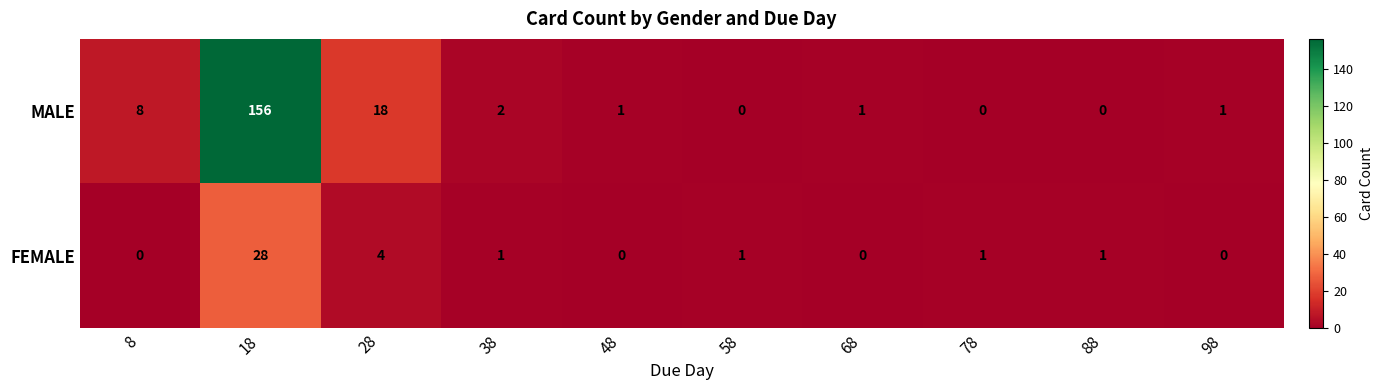

Which series has the largest total across all categories?

MALE